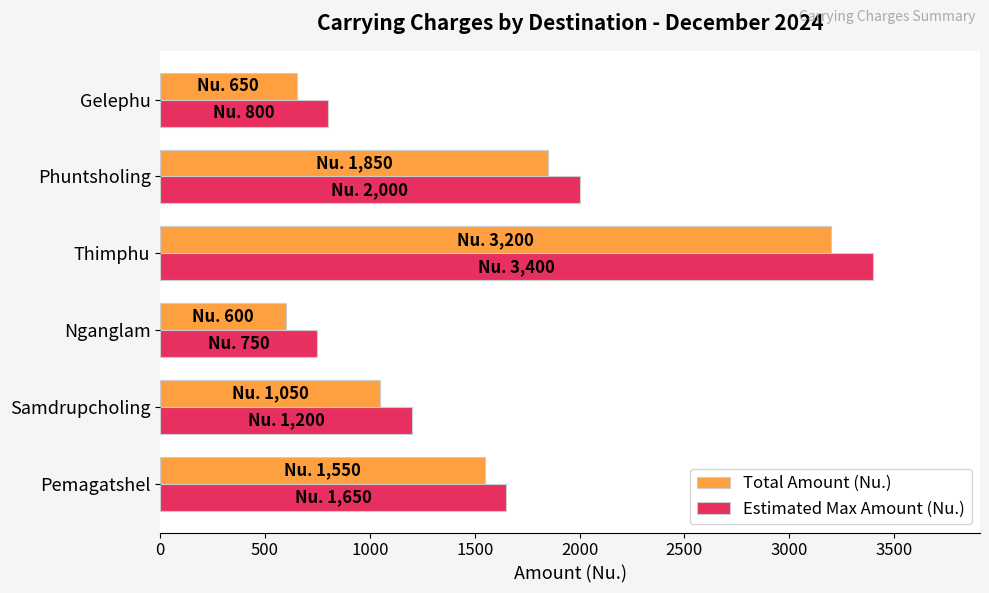

List the series in order of their peak value, lowest first.

Total Amount (Nu.), Estimated Max Amount (Nu.)